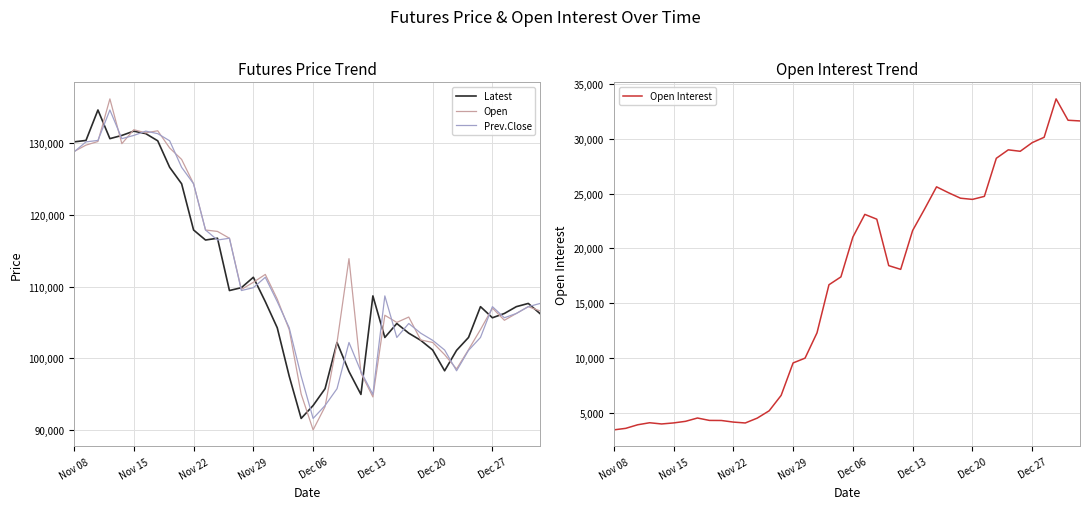

The value of Open at Dec 27 is 233150. True or false?

False